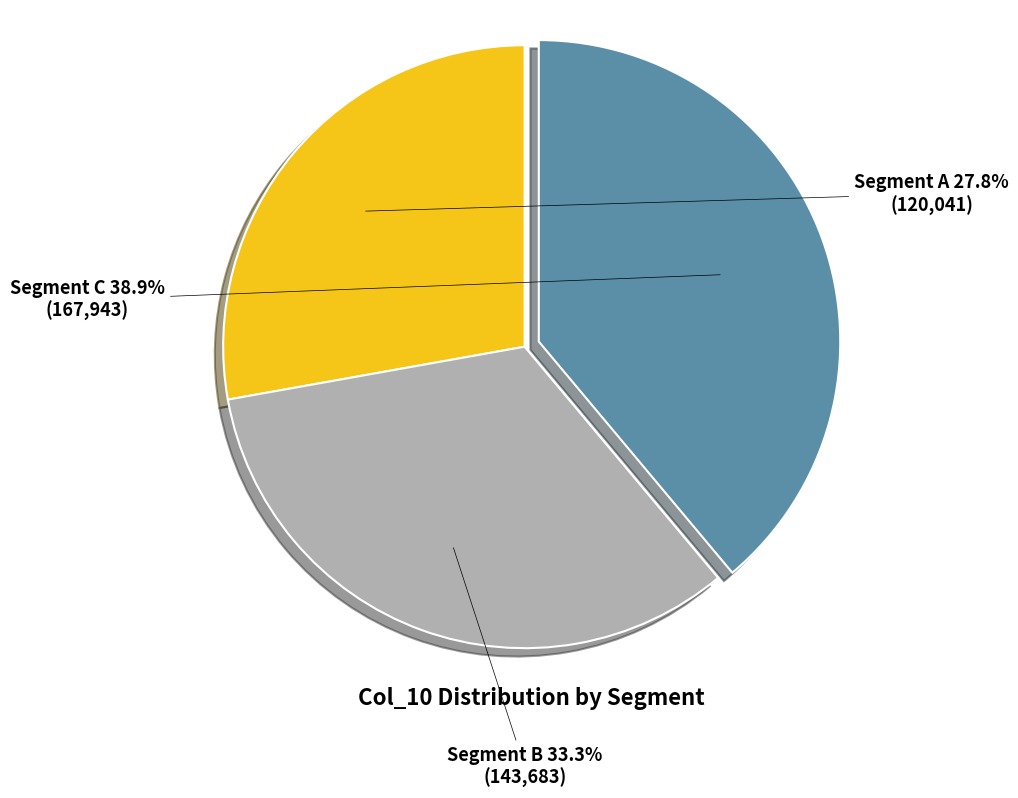

What is the ratio of the value at Segment C to the value at Segment B?

1.2